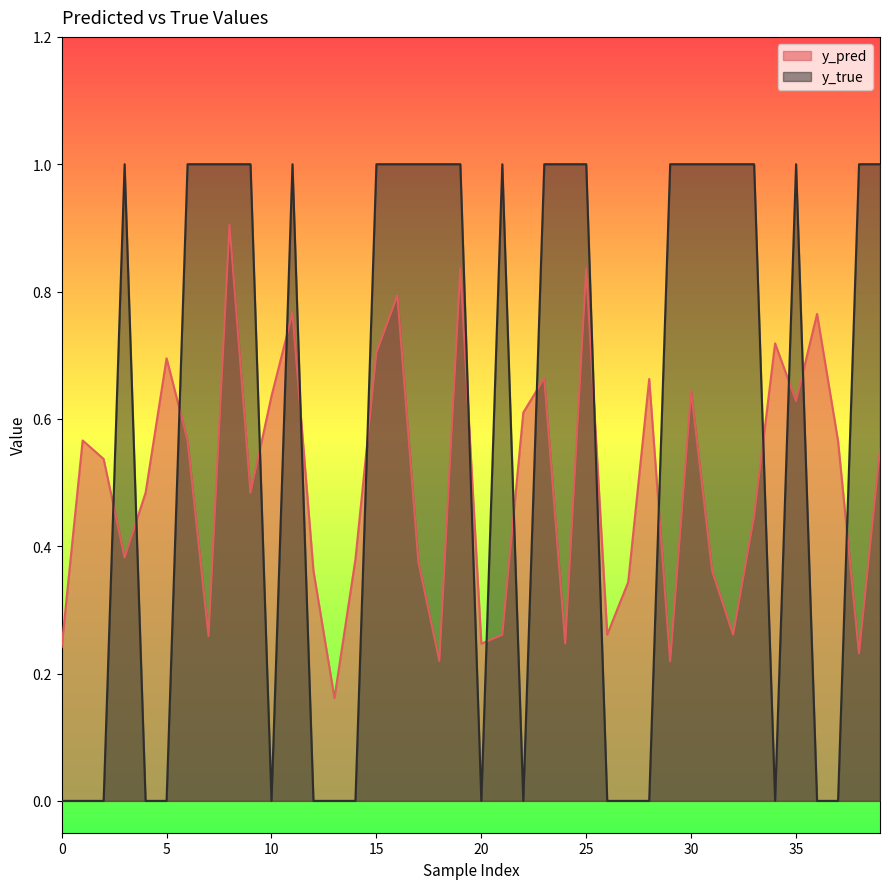

Rank the series by their maximum value, from lowest to highest.

y_pred, y_true